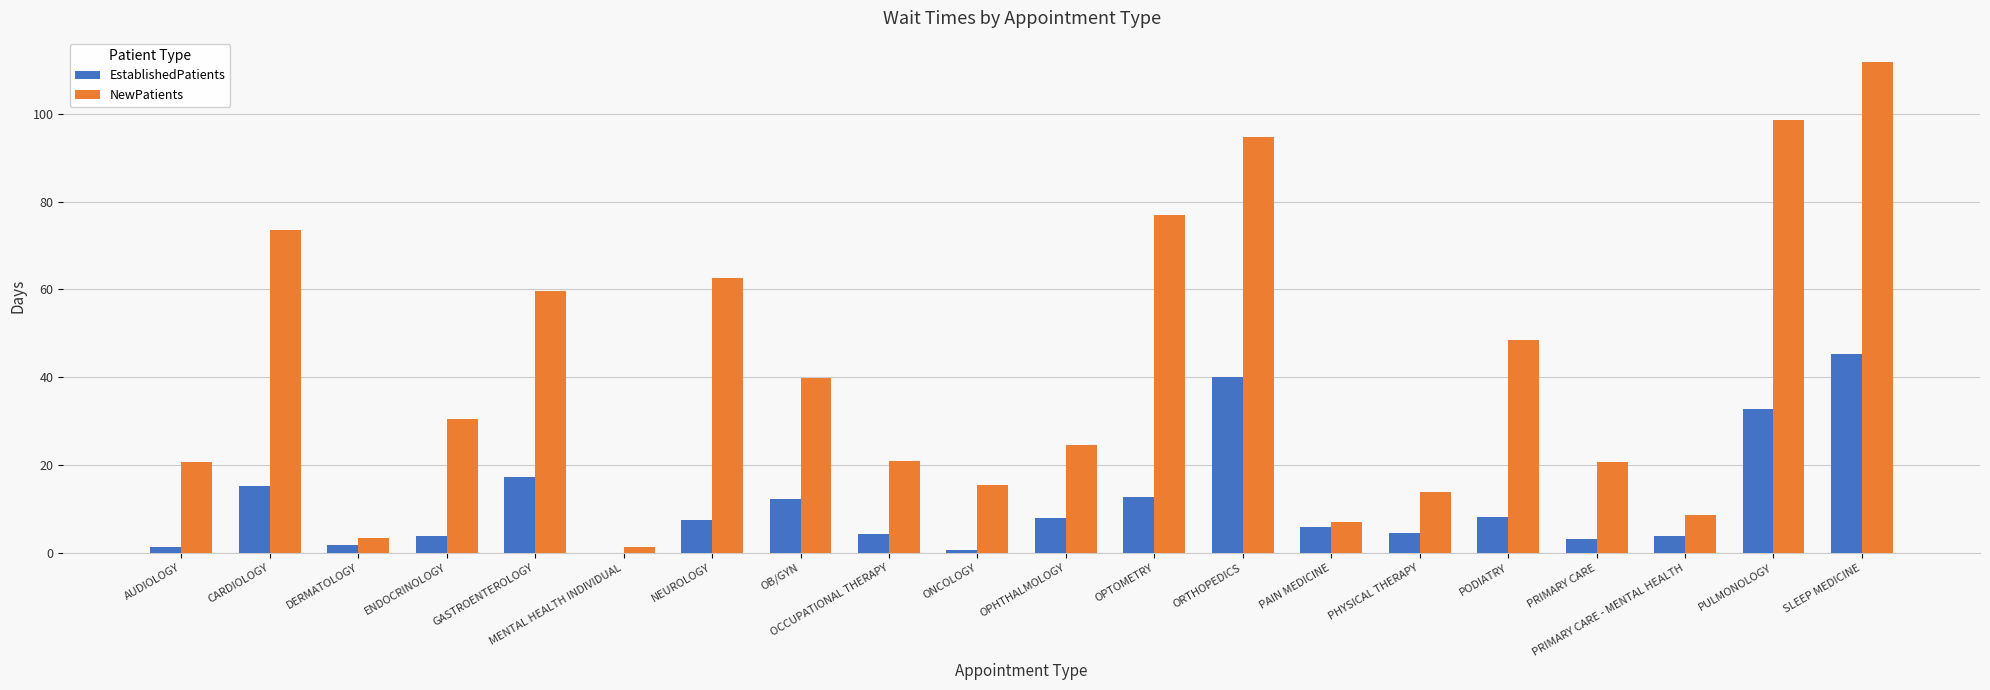

What is the sum of all NewPatients values?

832.7